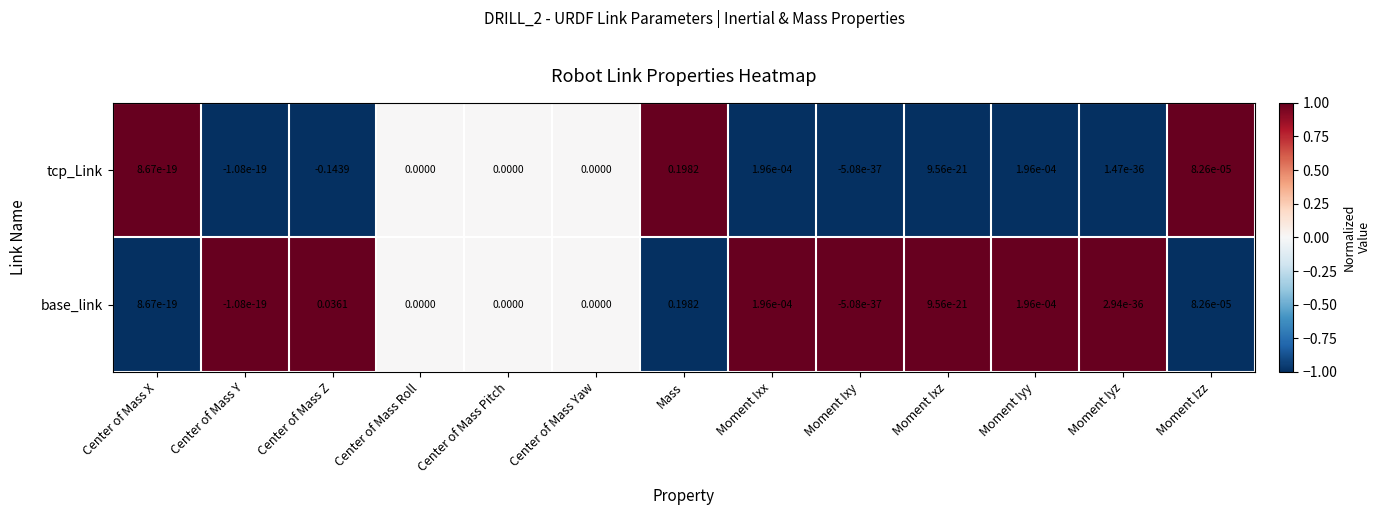

Which series has the largest range (max minus min)?

tcp_Link